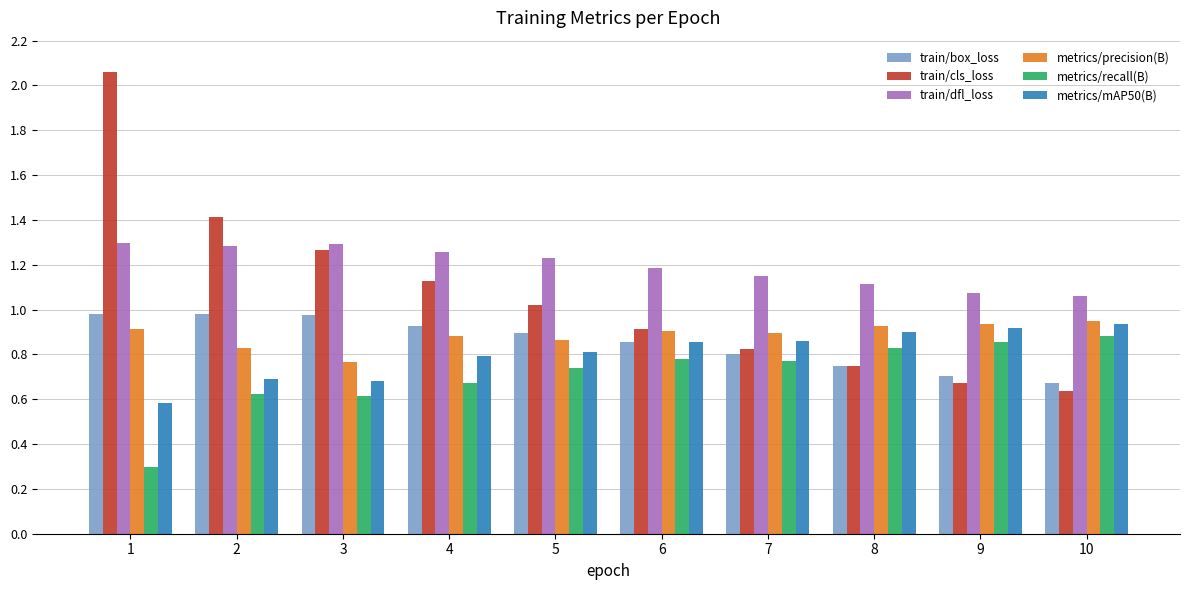

What is the difference between the maximum and minimum values in the metrics/mAP50(B) series?

0.4